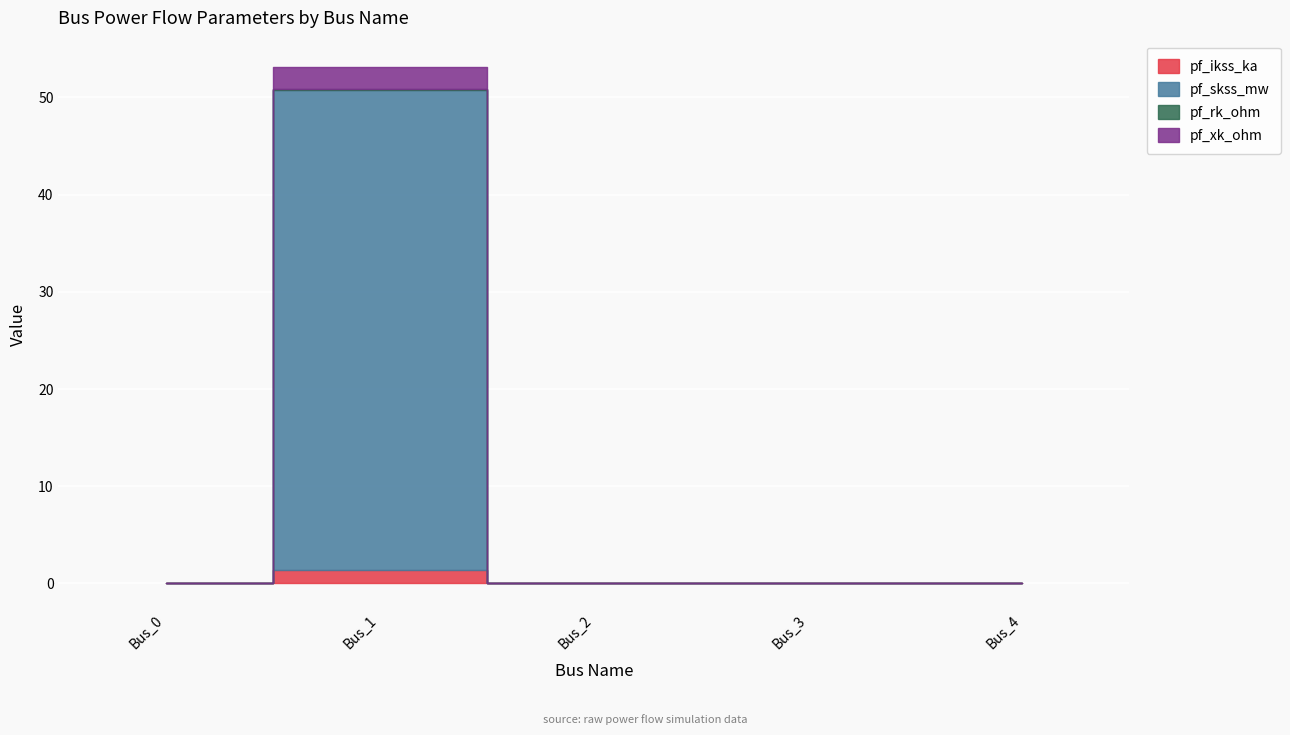

What is the sum of all pf_xk_ohm values?

2.3